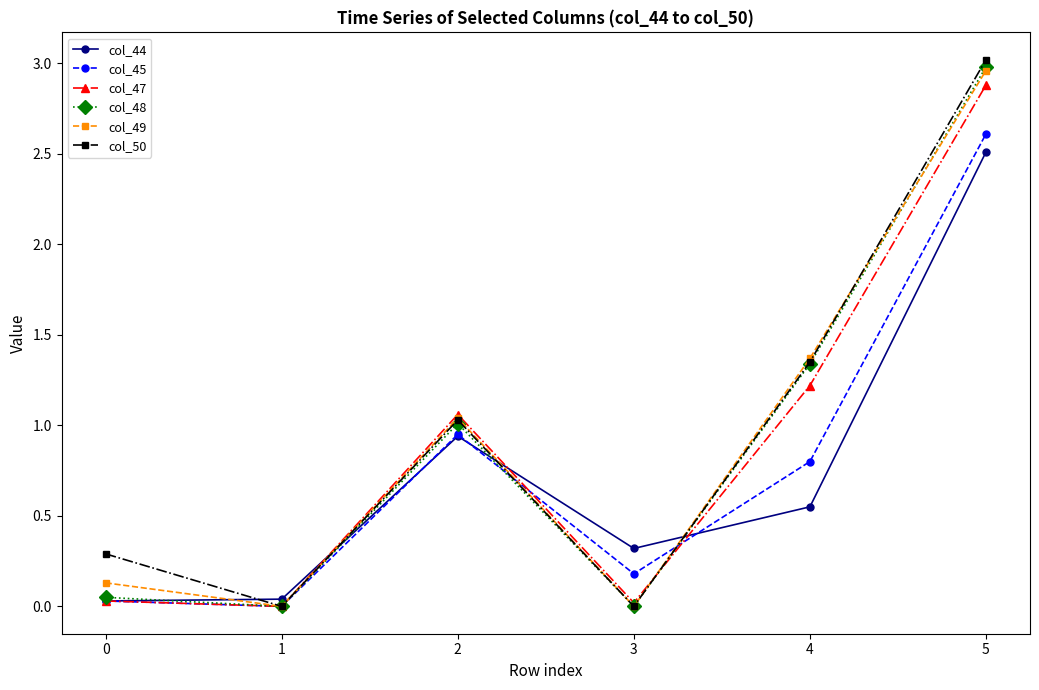

True or false: col_45 and col_49 cross at least once.

True